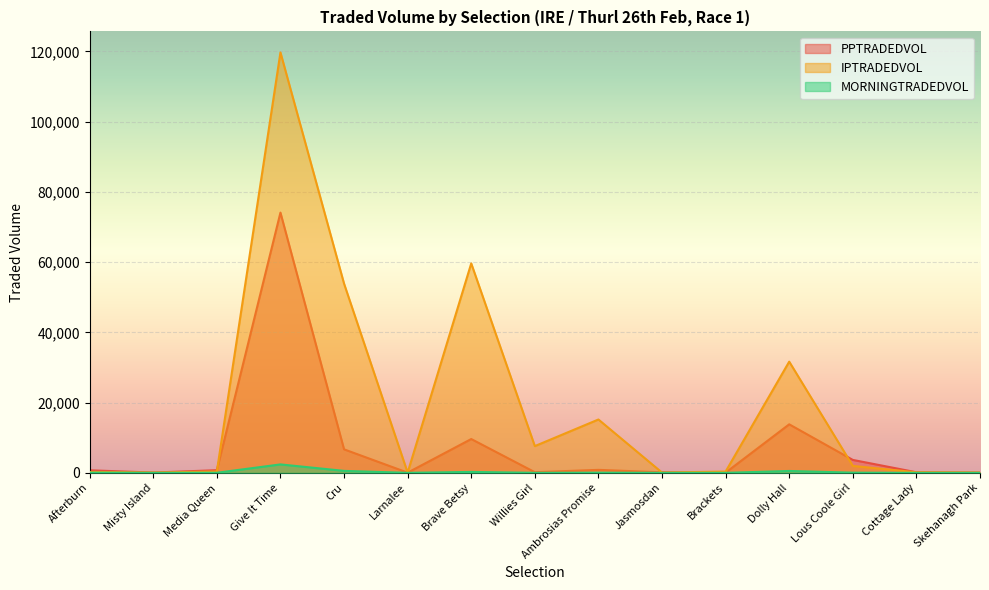

What is the approximate value of IPTRADEDVOL at Jasmosdan?

82.2